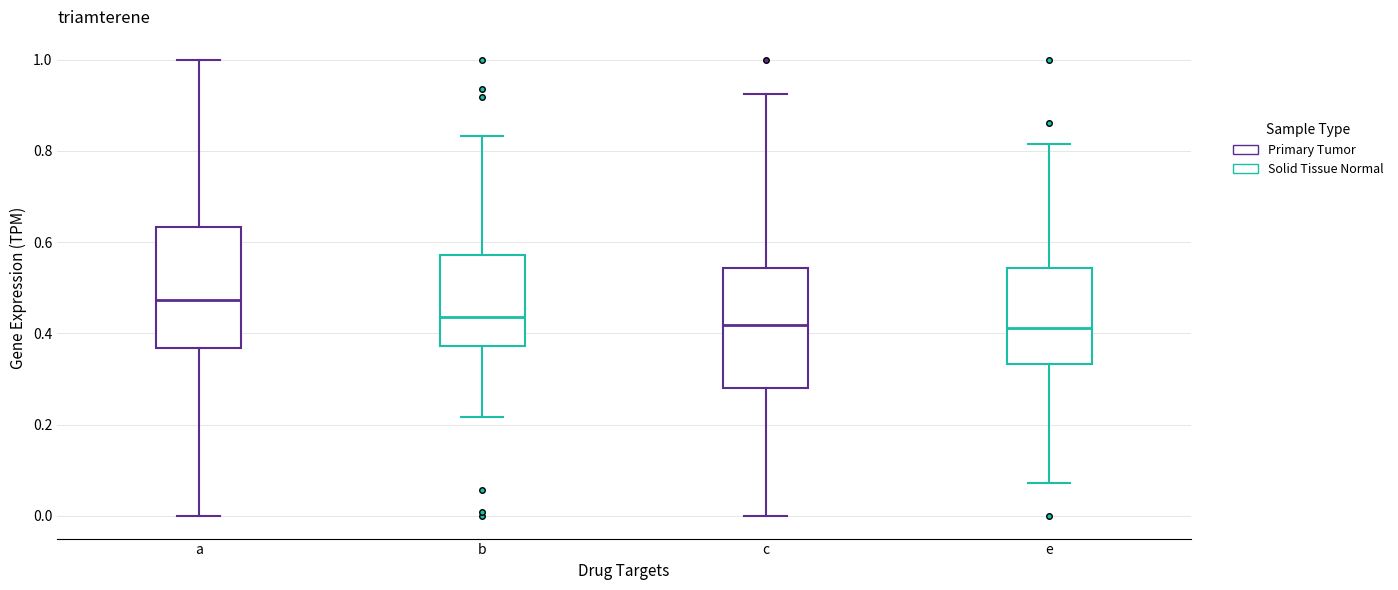

Where is the upper edge of the box for c on the y-axis? The values are not printed on the chart, so give them approximately, as read against the axis.

0.54